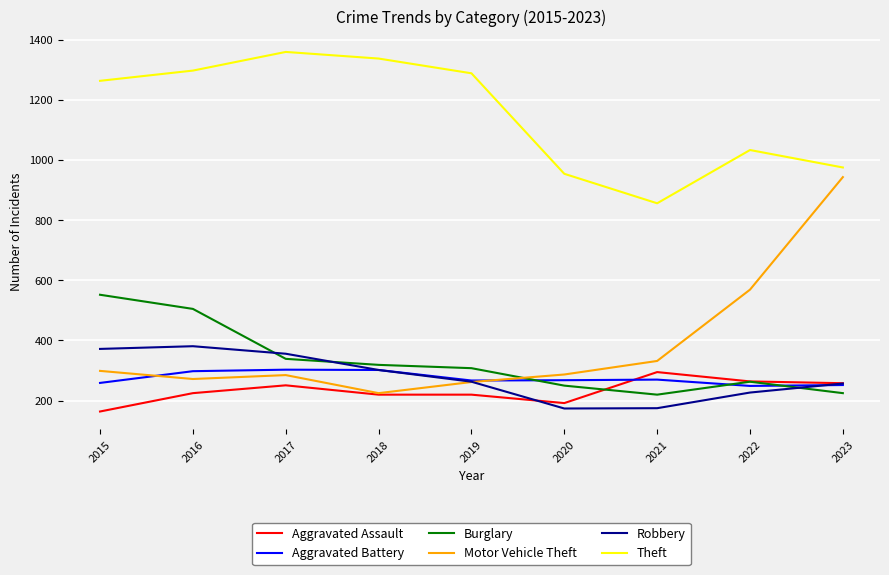

What is the total value across all series at 2015?

2909